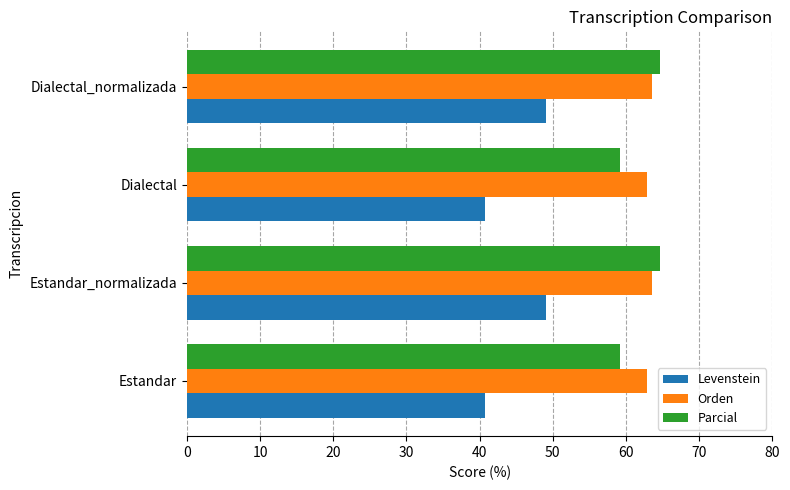

List the series in order of their peak value, highest first.

Parcial, Orden, Levenstein